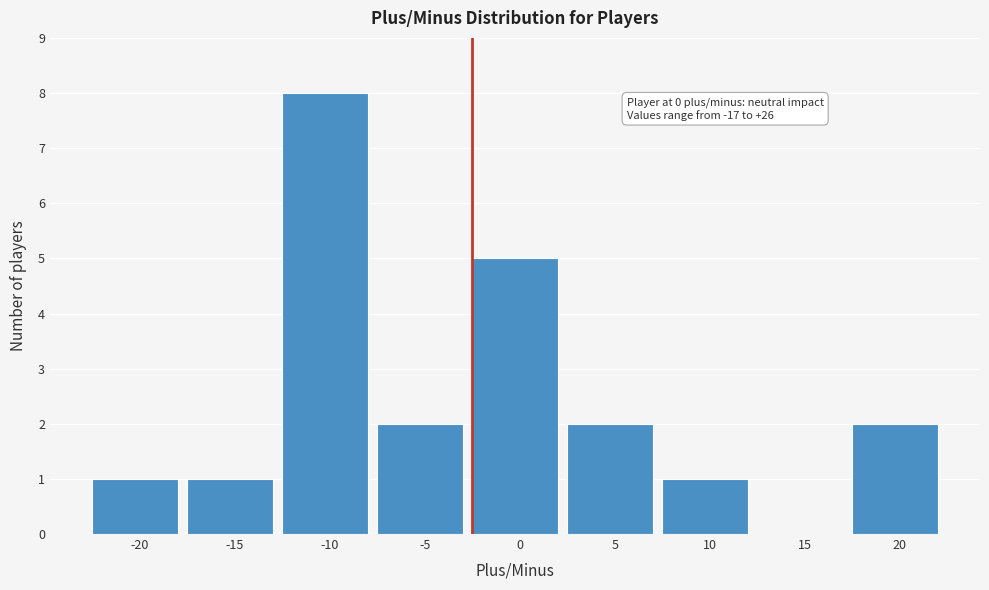

Reading right to left, extract all data points from this chart.

20=2	15=0	10=1	5=2	0=5	-5=2	-10=8	-15=1	-20=1